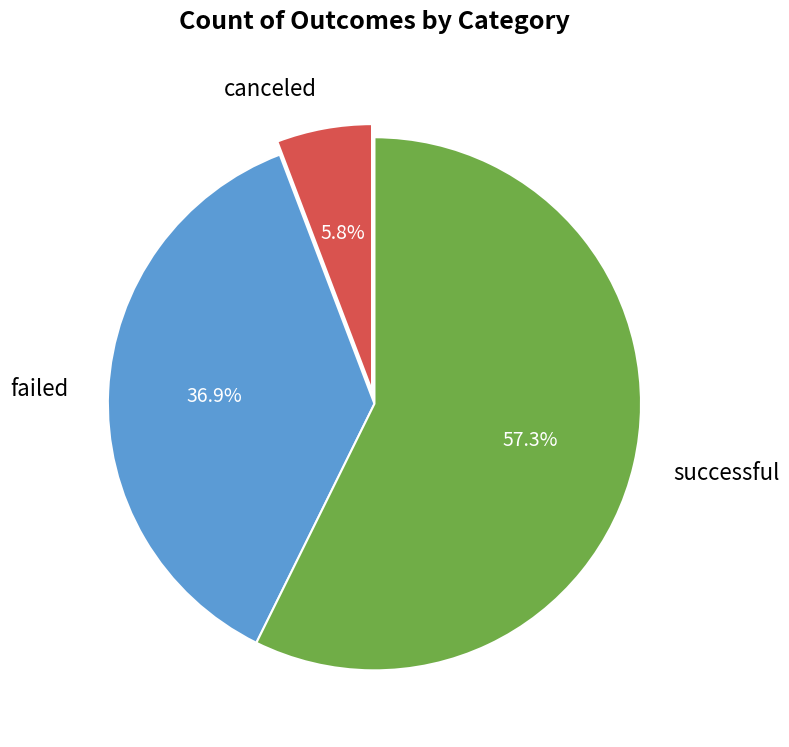

What is the majority slice?

successful